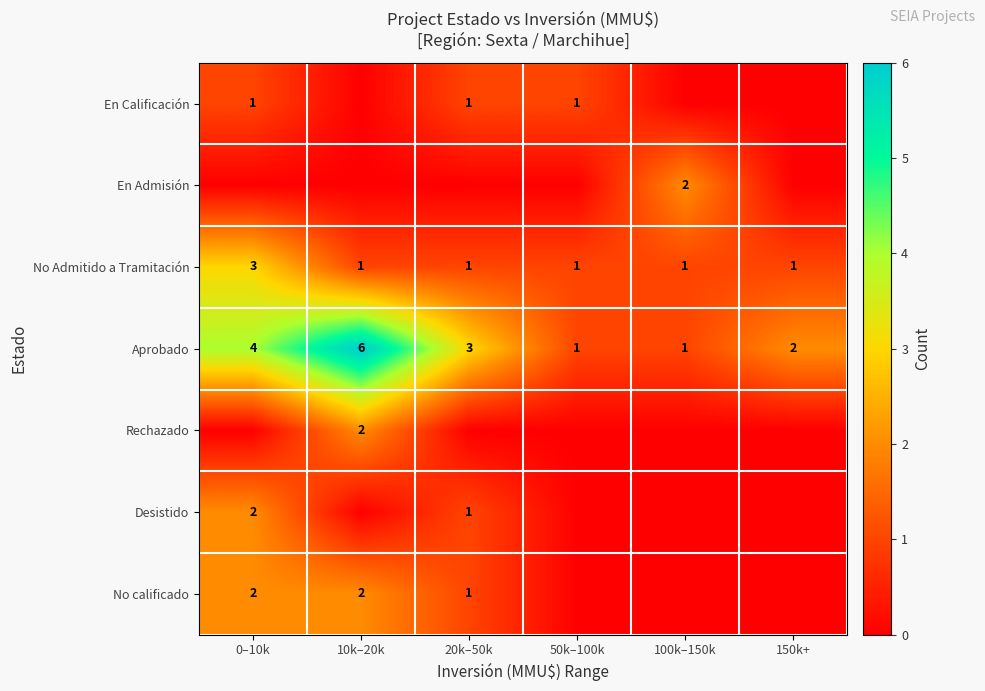

What value does the Aprobado series have at 0–10k?

4